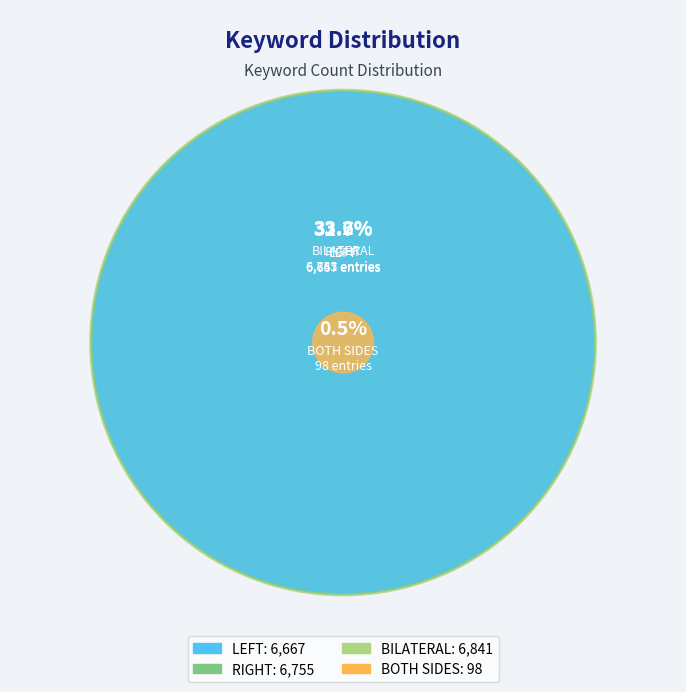

How many segments does this pie chart have?

4